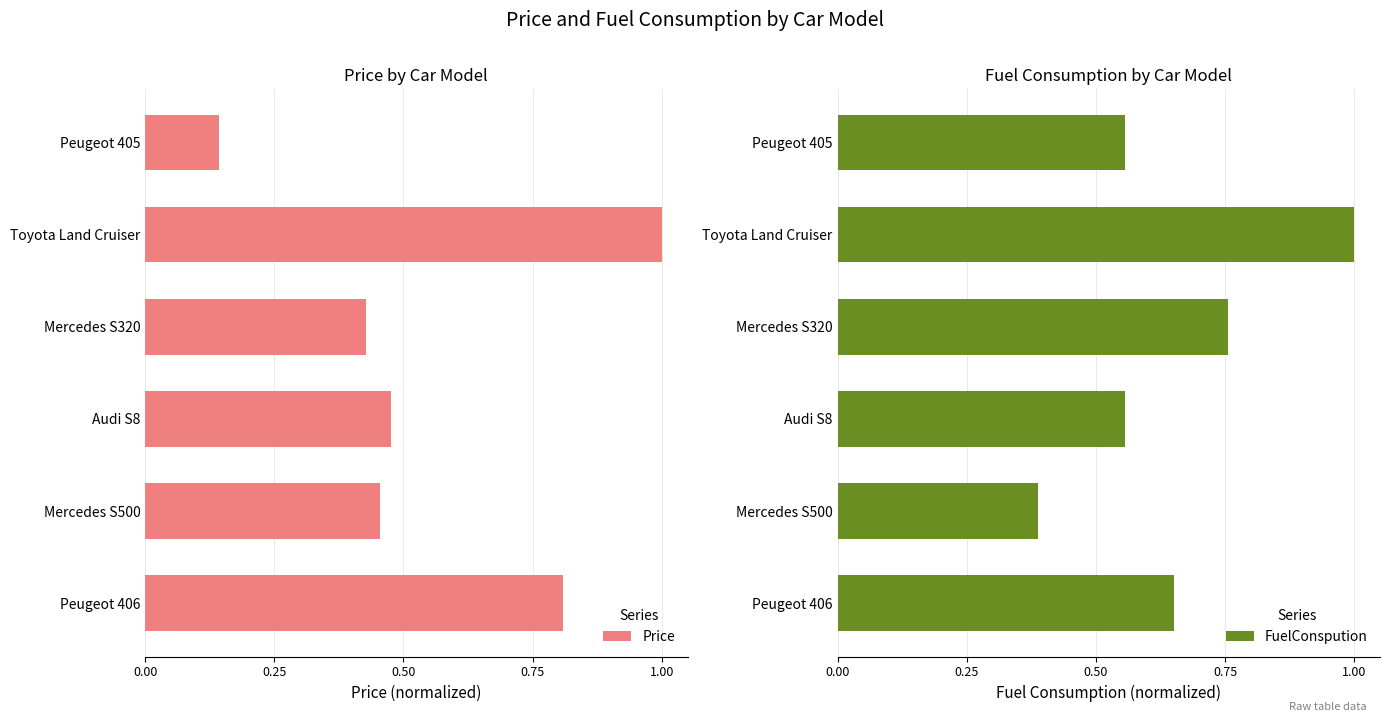

At which label is FuelConspution closest to 0?

Mercedes S500